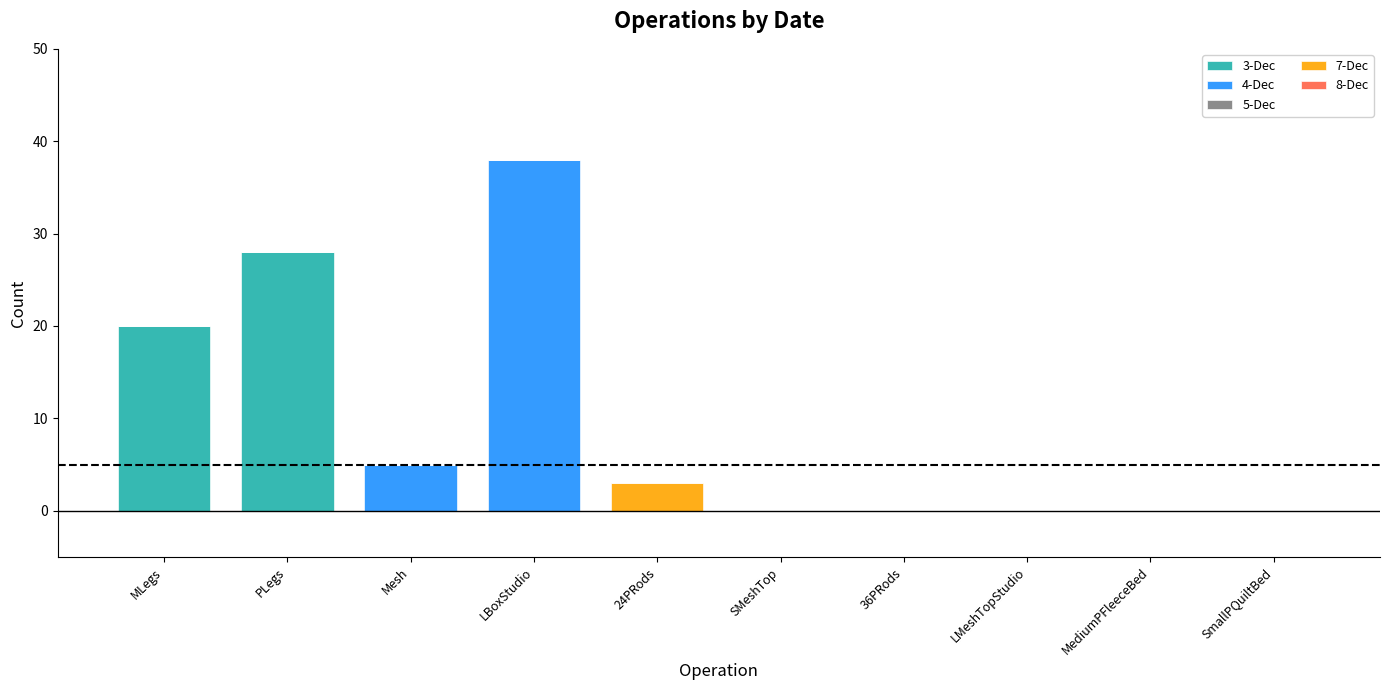

What is the total value across all series at 24PRods?

3